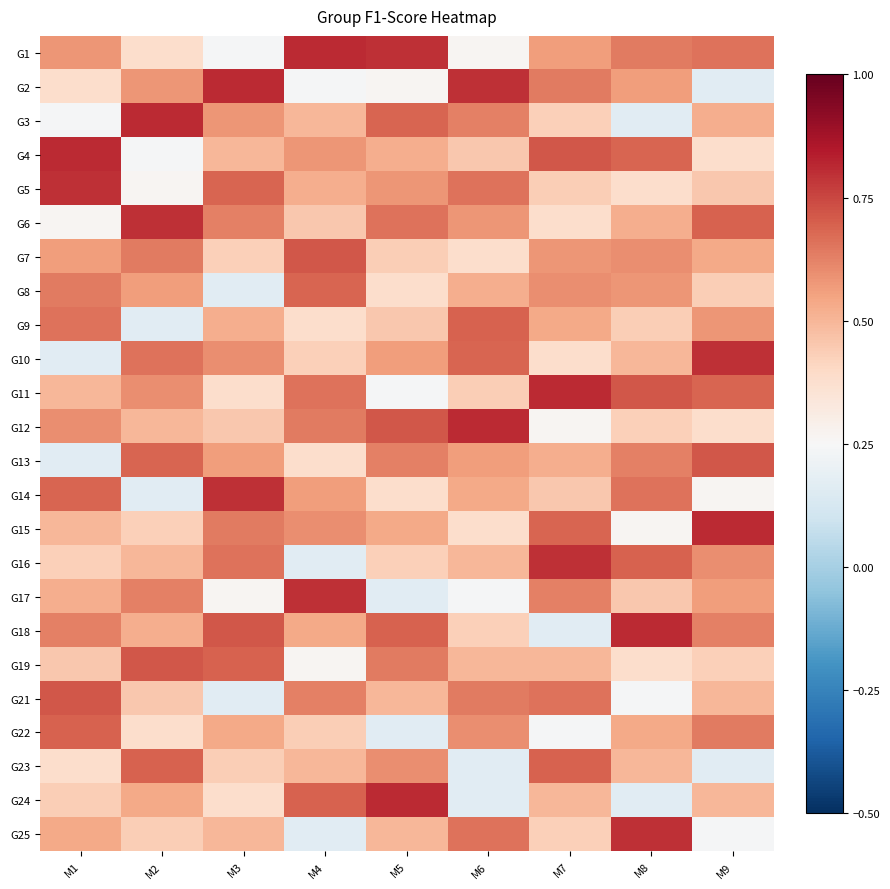

Reading right to left, transcribe all the data shown in this chart.

G1: M9=0.7	M8=0.6	M7=0.6	M6=0.3	M5=0.8	M4=0.8	M3=0.2	M2=0.4	M1=0.6
G2: M9=0.2	M8=0.6	M7=0.6	M6=0.8	M5=0.3	M4=0.2	M3=0.8	M2=0.6	M1=0.4
G3: M9=0.5	M8=0.2	M7=0.4	M6=0.6	M5=0.7	M4=0.5	M3=0.6	M2=0.8	M1=0.2
G4: M9=0.4	M8=0.7	M7=0.7	M6=0.5	M5=0.5	M4=0.6	M3=0.5	M2=0.2	M1=0.8
G5: M9=0.5	M8=0.4	M7=0.4	M6=0.7	M5=0.6	M4=0.5	M3=0.7	M2=0.3	M1=0.8
G6: M9=0.7	M8=0.5	M7=0.4	M6=0.6	M5=0.7	M4=0.5	M3=0.6	M2=0.8	M1=0.3
G7: M9=0.5	M8=0.6	M7=0.6	M6=0.4	M5=0.4	M4=0.7	M3=0.4	M2=0.6	M1=0.6
G8: M9=0.4	M8=0.6	M7=0.6	M6=0.5	M5=0.4	M4=0.7	M3=0.2	M2=0.6	M1=0.6
G9: M9=0.6	M8=0.4	M7=0.5	M6=0.7	M5=0.5	M4=0.4	M3=0.5	M2=0.2	M1=0.7
G10: M9=0.8	M8=0.5	M7=0.4	M6=0.7	M5=0.6	M4=0.4	M3=0.6	M2=0.7	M1=0.2
G11: M9=0.7	M8=0.7	M7=0.8	M6=0.4	M5=0.2	M4=0.7	M3=0.4	M2=0.6	M1=0.5
G12: M9=0.4	M8=0.4	M7=0.3	M6=0.8	M5=0.7	M4=0.6	M3=0.5	M2=0.5	M1=0.6
G13: M9=0.7	M8=0.6	M7=0.5	M6=0.6	M5=0.6	M4=0.4	M3=0.6	M2=0.7	M1=0.2
G14: M9=0.3	M8=0.7	M7=0.5	M6=0.5	M5=0.4	M4=0.6	M3=0.8	M2=0.2	M1=0.7
G15: M9=0.8	M8=0.3	M7=0.7	M6=0.4	M5=0.5	M4=0.6	M3=0.6	M2=0.4	M1=0.5
G16: M9=0.6	M8=0.7	M7=0.8	M6=0.5	M5=0.4	M4=0.2	M3=0.7	M2=0.5	M1=0.4
G17: M9=0.6	M8=0.5	M7=0.6	M6=0.2	M5=0.2	M4=0.8	M3=0.3	M2=0.6	M1=0.5
G18: M9=0.6	M8=0.8	M7=0.2	M6=0.4	M5=0.7	M4=0.5	M3=0.7	M2=0.5	M1=0.6
G19: M9=0.4	M8=0.4	M7=0.5	M6=0.5	M5=0.6	M4=0.3	M3=0.7	M2=0.7	M1=0.5
G21: M9=0.5	M8=0.2	M7=0.7	M6=0.6	M5=0.5	M4=0.6	M3=0.2	M2=0.5	M1=0.7
G22: M9=0.6	M8=0.5	M7=0.2	M6=0.6	M5=0.2	M4=0.4	M3=0.5	M2=0.4	M1=0.7
G23: M9=0.2	M8=0.5	M7=0.7	M6=0.2	M5=0.6	M4=0.5	M3=0.4	M2=0.7	M1=0.4
G24: M9=0.5	M8=0.2	M7=0.5	M6=0.2	M5=0.8	M4=0.7	M3=0.4	M2=0.5	M1=0.4
G25: M9=0.2	M8=0.8	M7=0.4	M6=0.7	M5=0.5	M4=0.2	M3=0.5	M2=0.4	M1=0.5